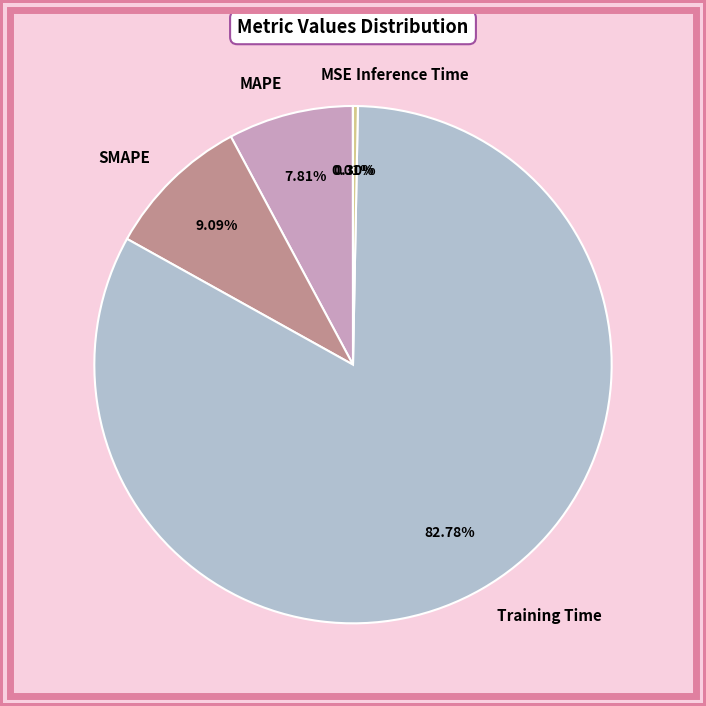

To the nearest percent, what is the difference between the SMAPE and Training Time slice percentages?

74%